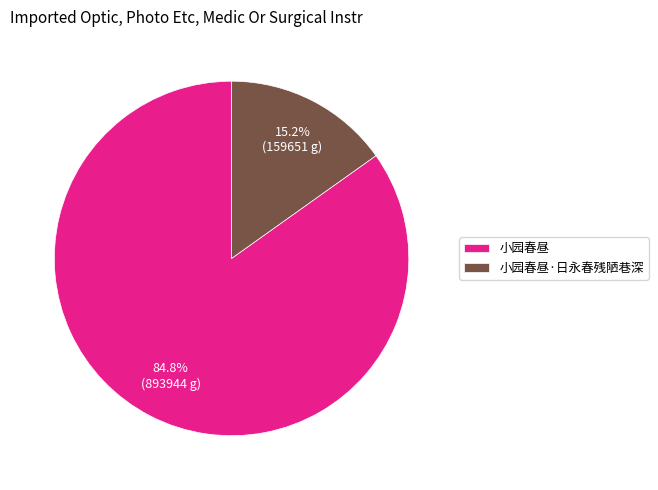

What is the largest slice in the pie chart?

小园春昼